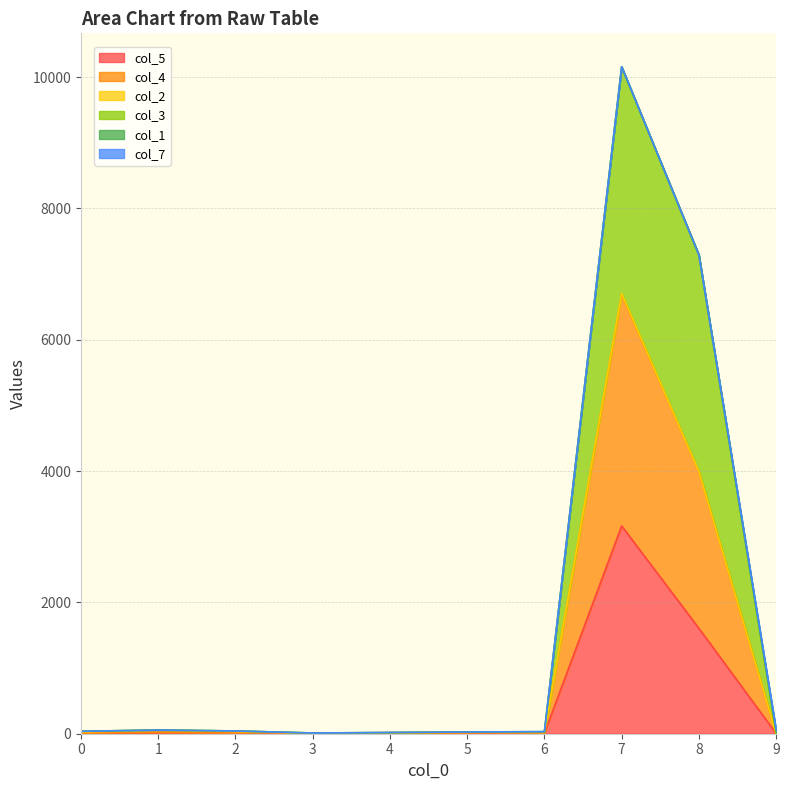

At how many categories does at least one series exceed 4201?

2